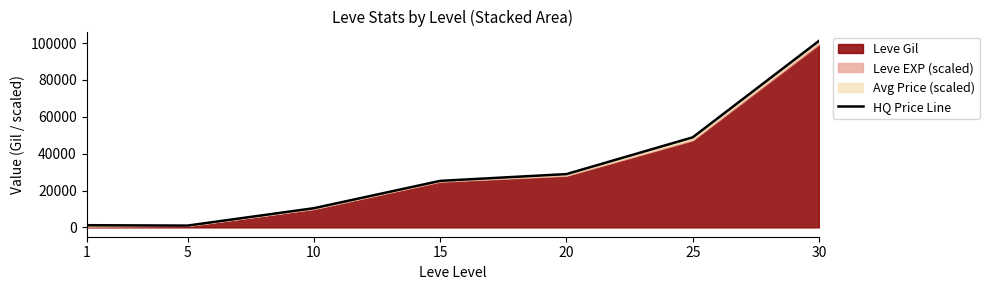

List the labels in order of value, smallest first.

5, 1, 10, 15, 20, 25, 30